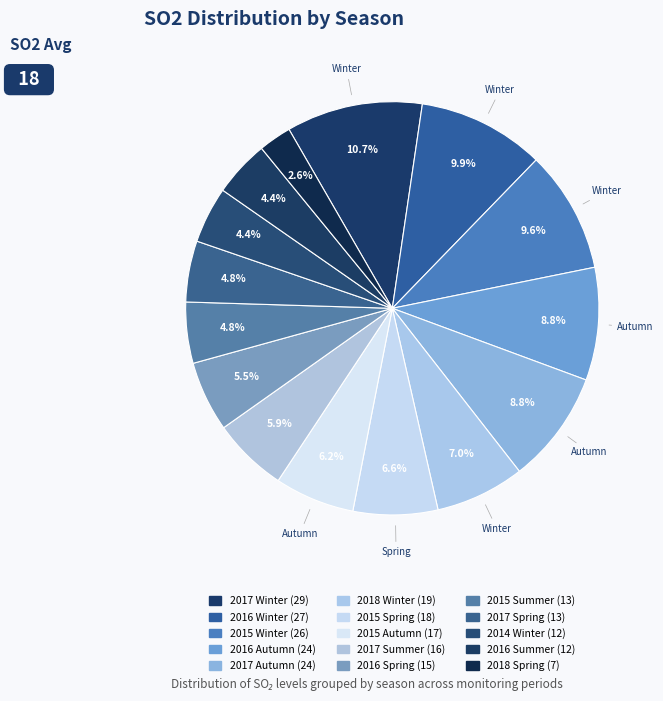

How many segments does this pie chart have?

15